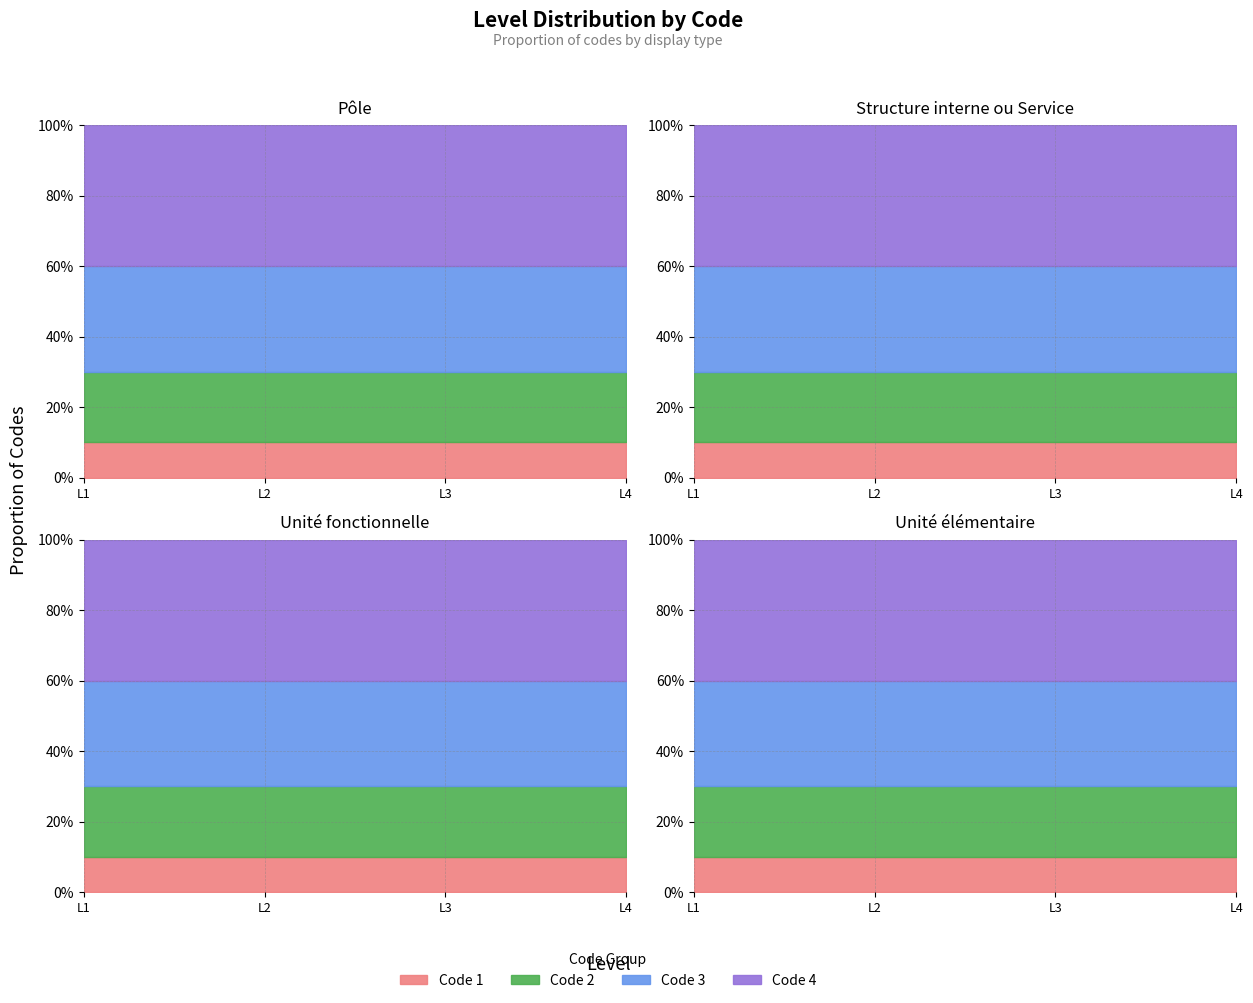

The chart shows a value of 1 at Unité fonctionnelle. True or false?

False